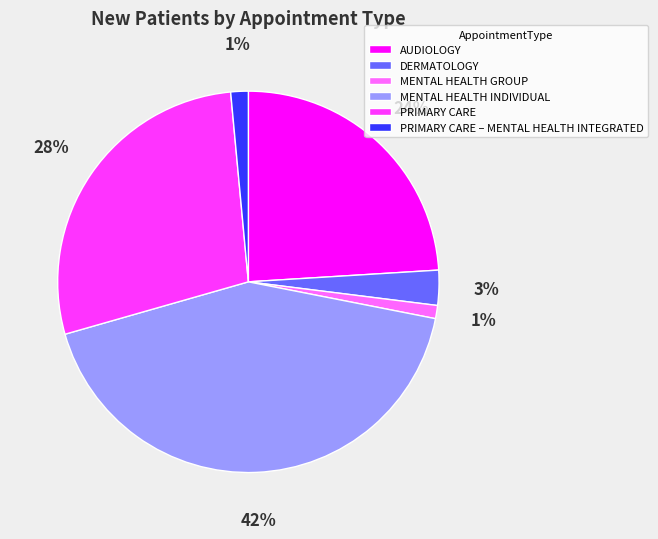

How many slices are in this pie chart?

6